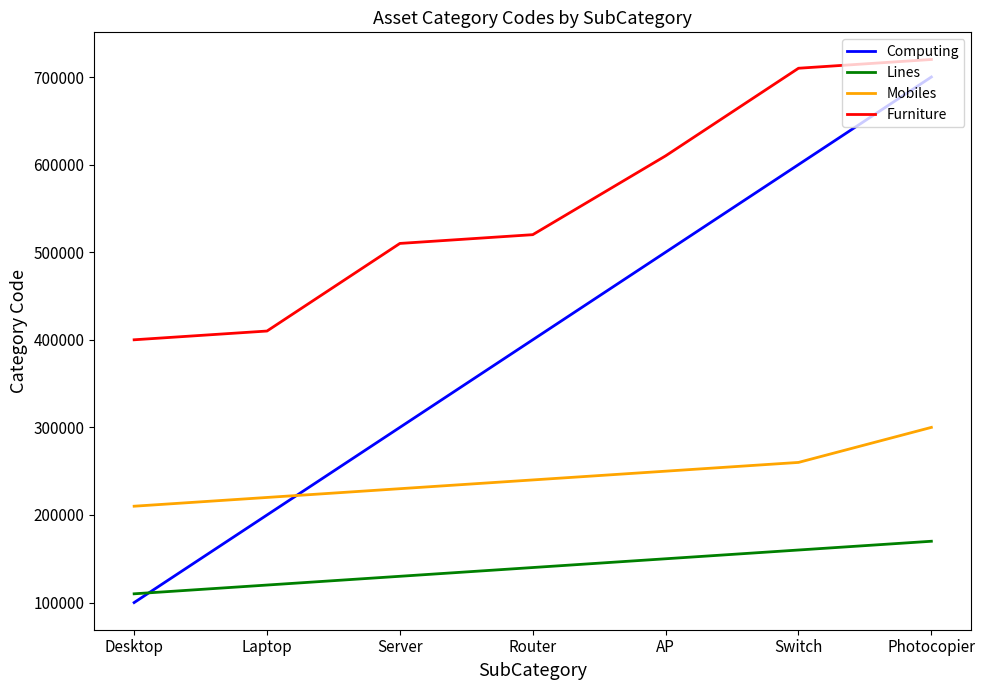

True or false: Lines has more than 1 interior local peaks.

False